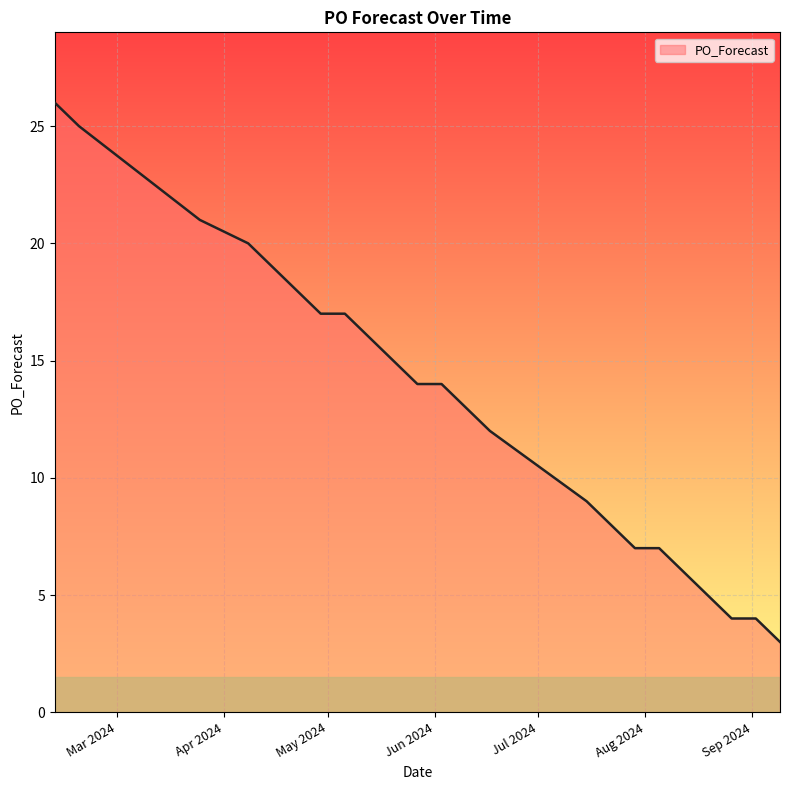

What is the greatest value displayed?

26